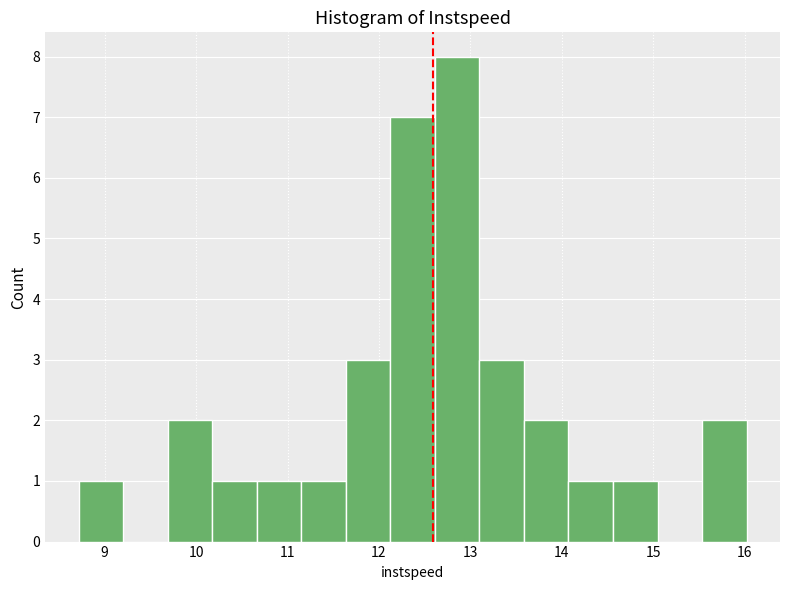

Reading left to right, list every bar in this chart as the range it spans on the x-axis followed by its height. Neither the bar edges nor the heights are printed on the chart, so give them approximately, as read against the axes.

8.7 to 9.2: 1
9.2 to 9.7: 0
9.7 to 10.2: 2
10.2 to 10.7: 1
10.7 to 11.2: 1
11.2 to 11.6: 1
11.6 to 12.1: 3
12.1 to 12.6: 7
12.6 to 13.1: 8
13.1 to 13.6: 3
13.6 to 14.1: 2
14.1 to 14.6: 1
14.6 to 15.0: 1
15.0 to 15.5: 0
15.5 to 16.0: 2